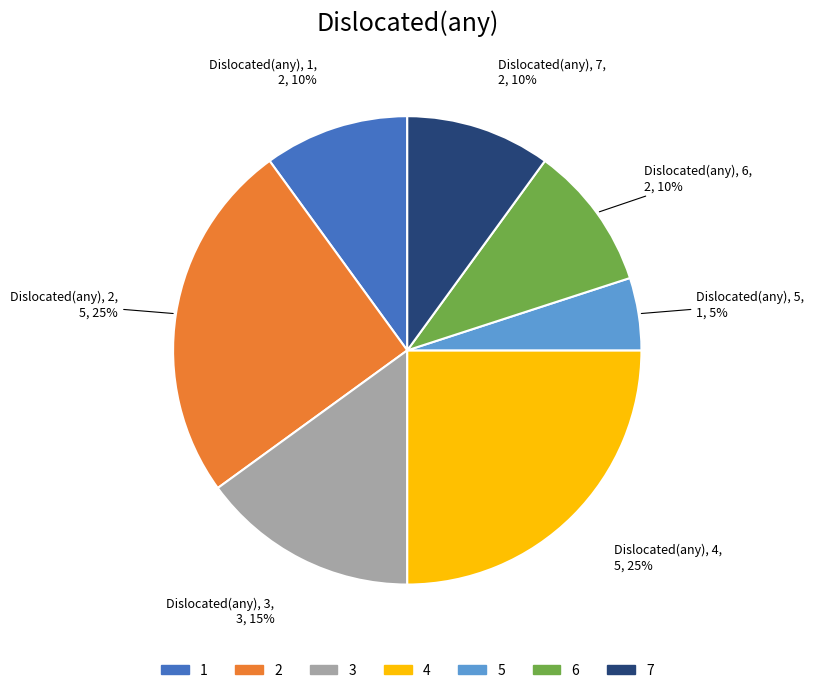

What is the smallest slice in the pie chart?

5